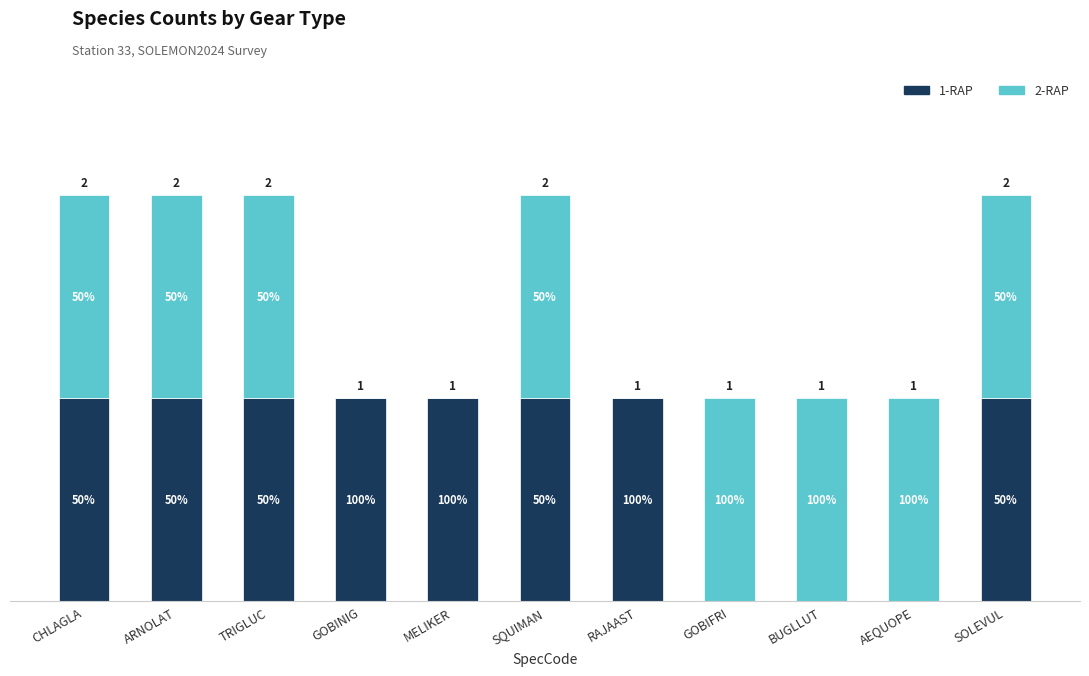

Does the chart contain stacked bars?

Yes